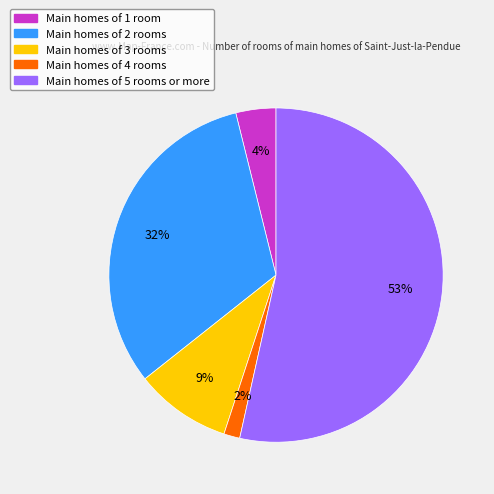

Is there any slice that represents more than half of the pie?

Yes